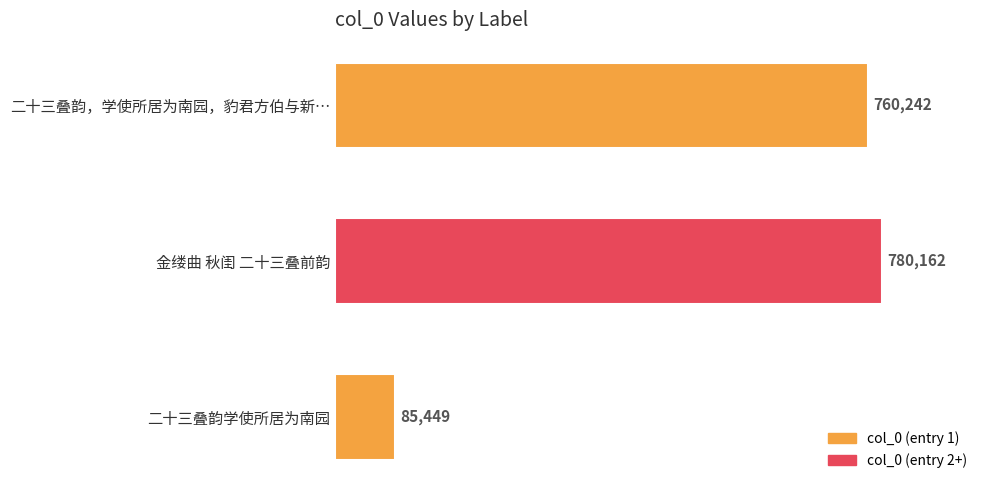

Between 金缕曲 秋闺 二十三叠前韵 and 二十三叠韵学使所居为南园, which is larger?

金缕曲 秋闺 二十三叠前韵